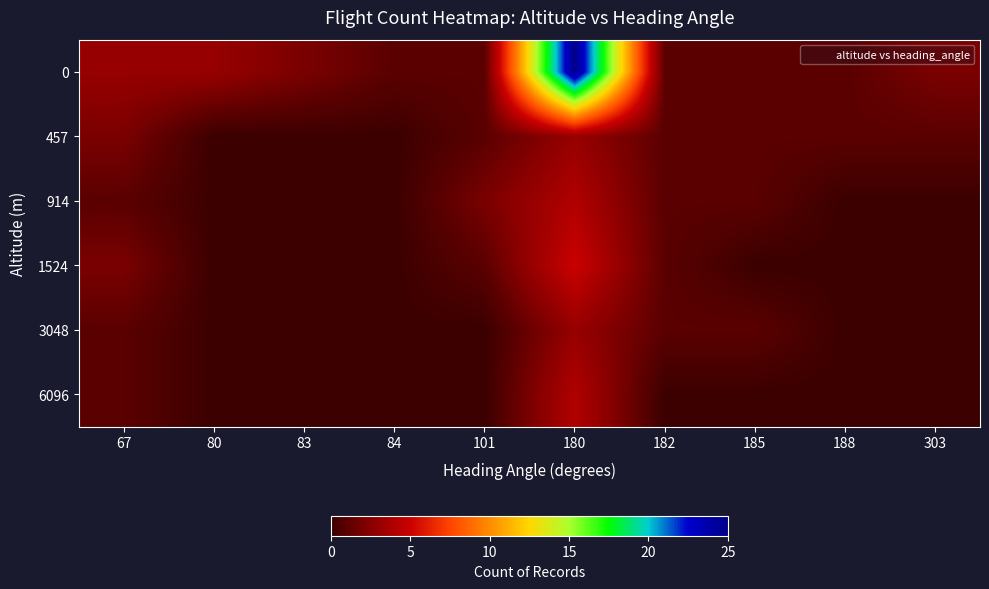

At which category does the chart reach its peak across all series?

180